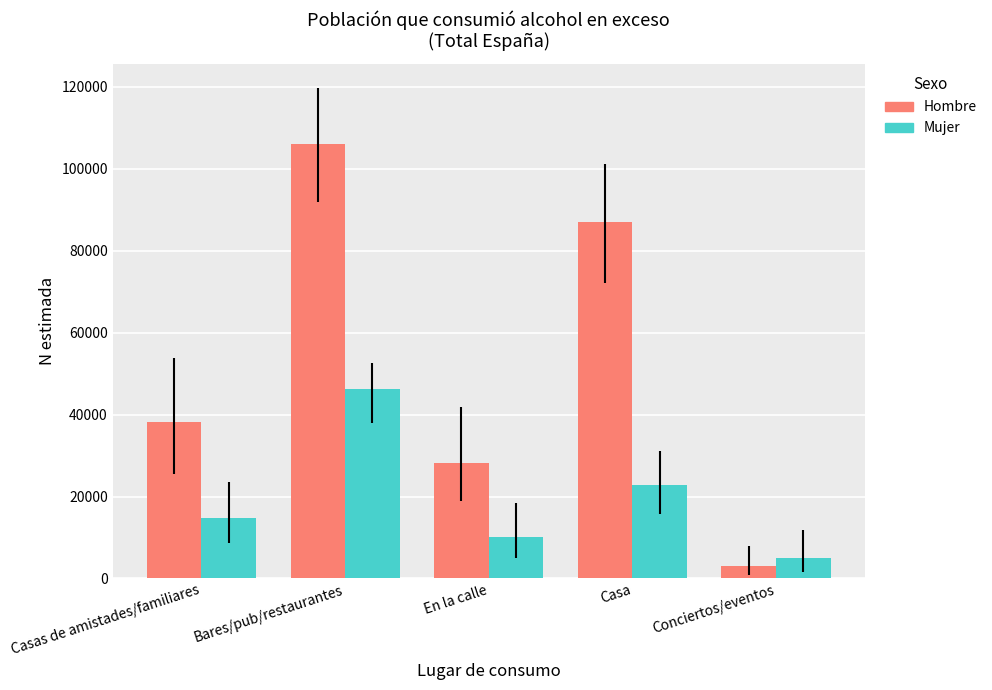

Count the number of data series in this chart.

2